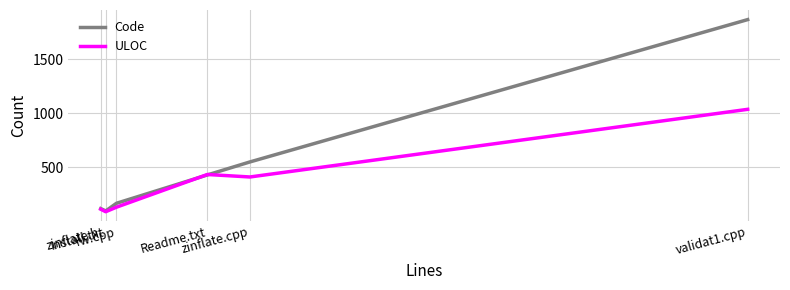

Which series has the widest spread of values?

Code